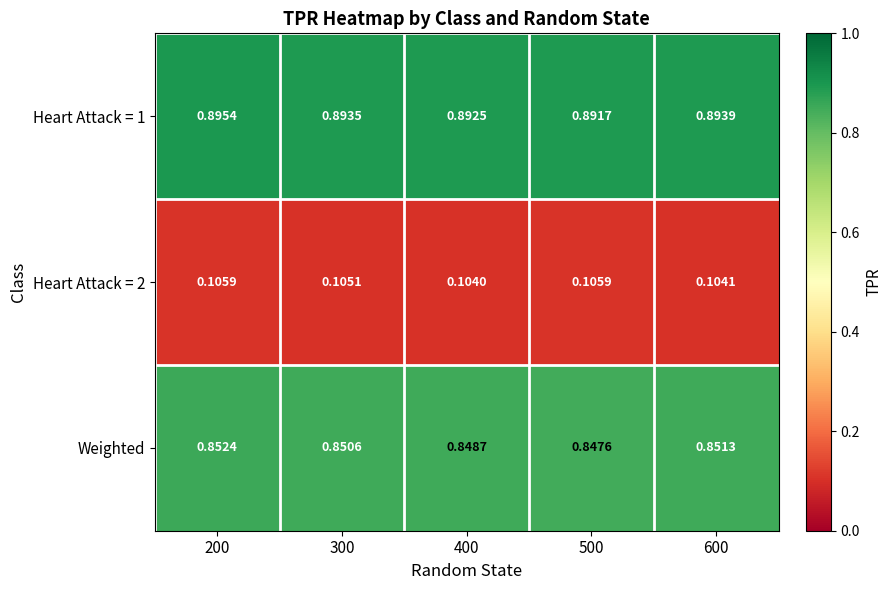

Which label corresponds to the largest value in the chart?

200